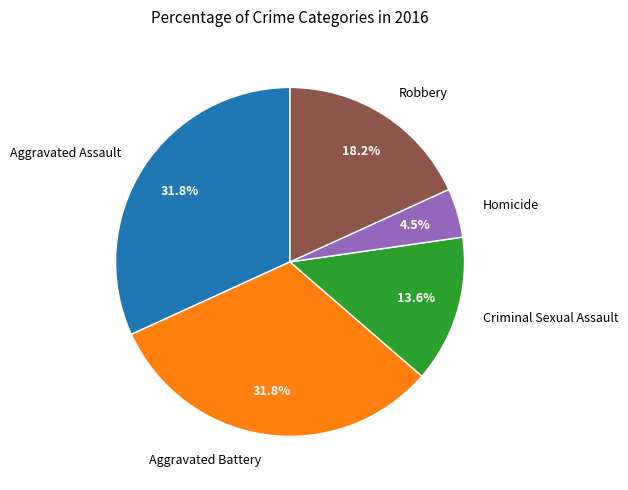

To the nearest percent, what is the difference between the Aggravated Battery and Homicide slice percentages?

27%